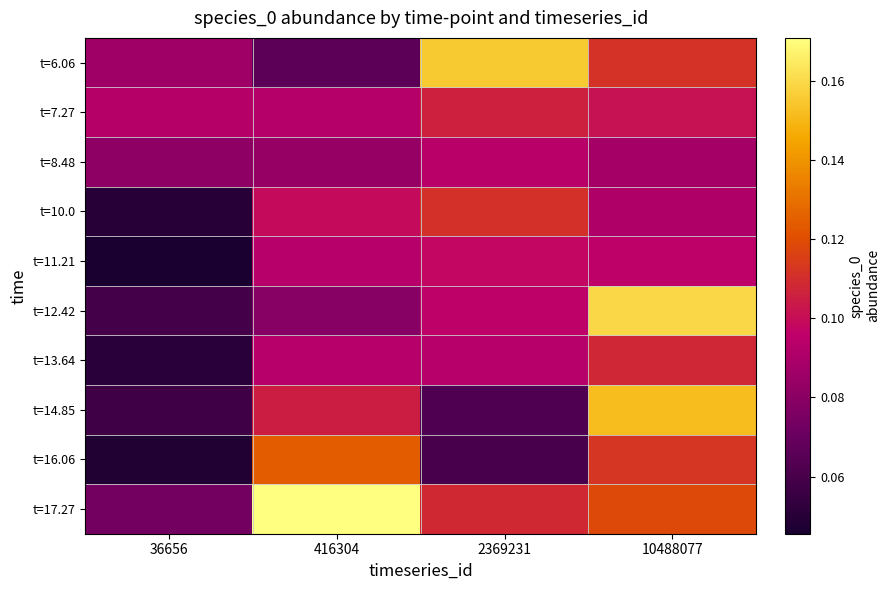

Reading right to left, extract all data points from this chart.

t=6.06: 10488077=0.1	2369231=0.2	416304=0.1	36656=0.1
t=7.27: 10488077=0.1	2369231=0.1	416304=0.1	36656=0.1
t=8.48: 10488077=0.1	2369231=0.1	416304=0.1	36656=0.1
t=10.0: 10488077=0.1	2369231=0.1	416304=0.1	36656=0.1
t=11.21: 10488077=0.1	2369231=0.1	416304=0.1	36656=0.0
t=12.42: 10488077=0.2	2369231=0.1	416304=0.1	36656=0.1
t=13.64: 10488077=0.1	2369231=0.1	416304=0.1	36656=0.1
t=14.85: 10488077=0.2	2369231=0.1	416304=0.1	36656=0.1
t=16.06: 10488077=0.1	2369231=0.1	416304=0.1	36656=0.0
t=17.27: 10488077=0.1	2369231=0.1	416304=0.2	36656=0.1